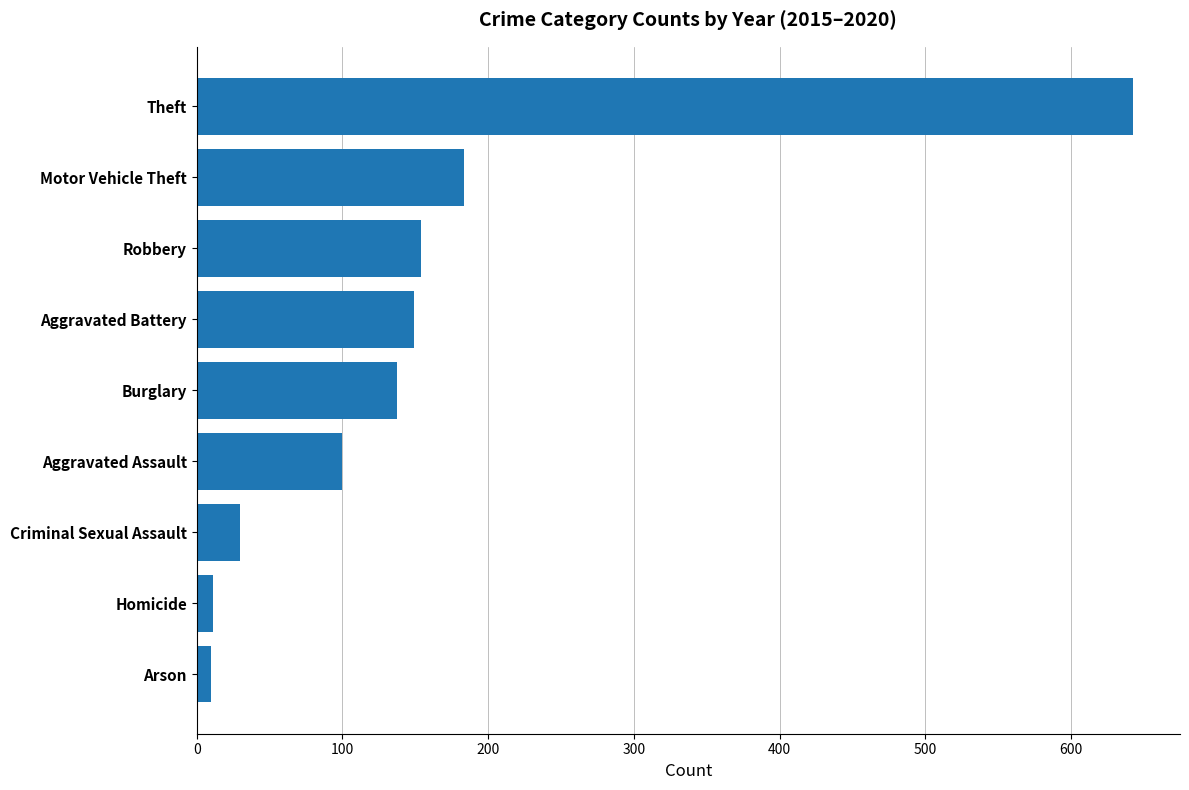

What is the ratio of the value at Aggravated Assault to the value at Criminal Sexual Assault?

3.4